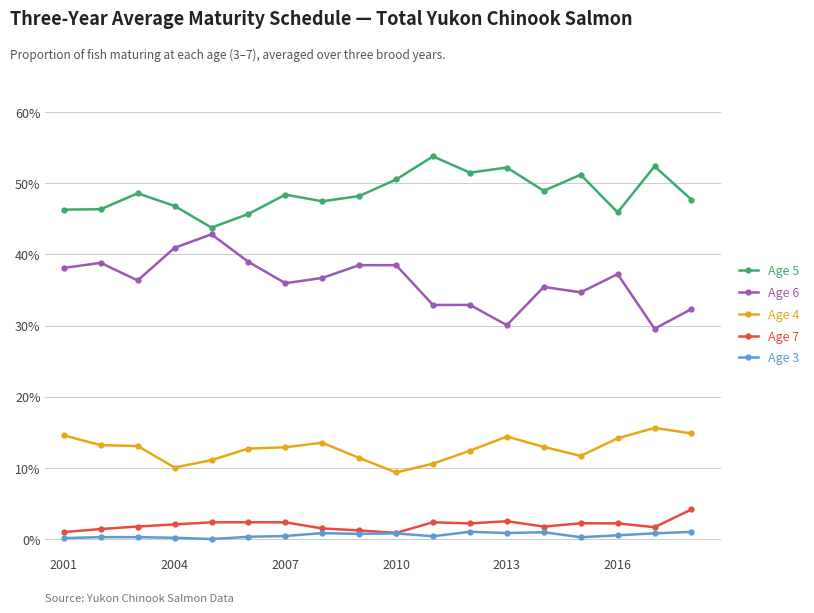

True or false: Age 5 has more than 0 interior local peaks.

True